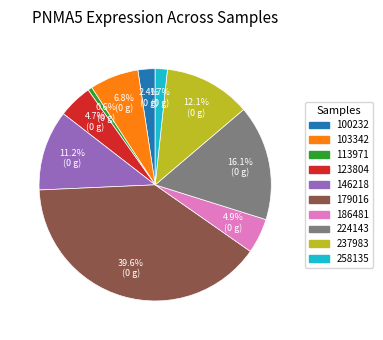

To the nearest percent, what is the difference between the largest and smallest slice percentages?

39%